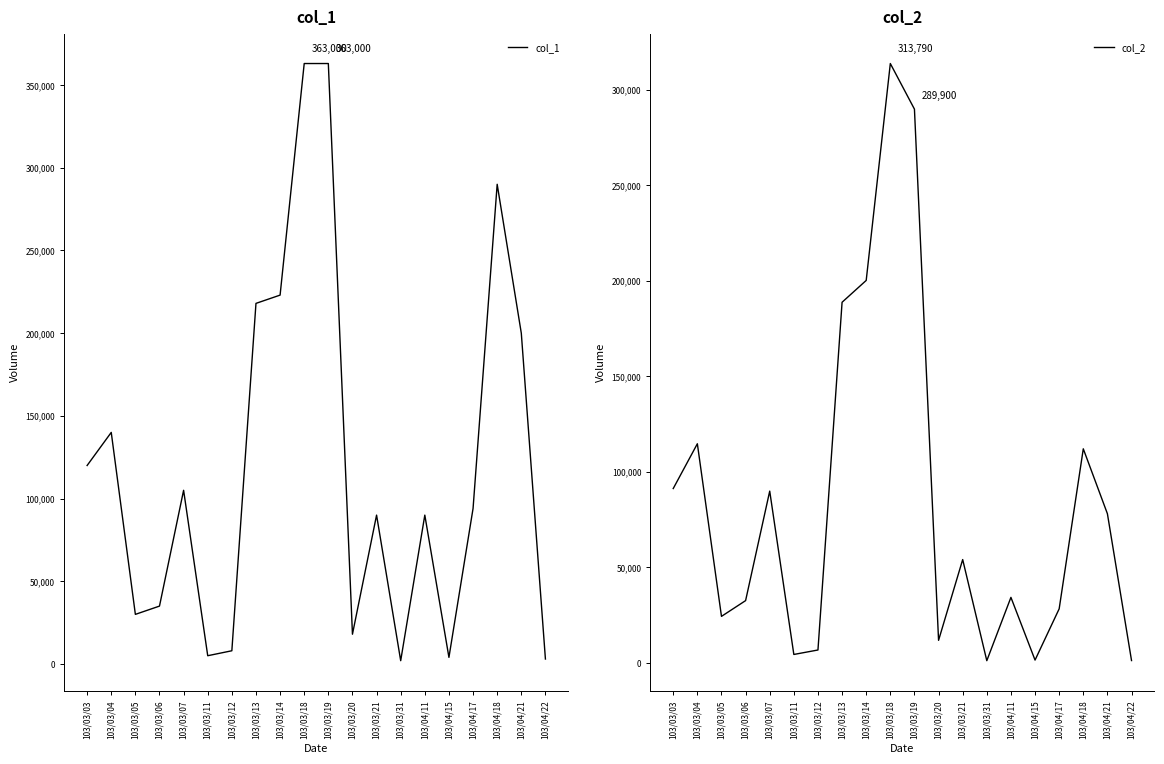

What is the label of the 11th point from the right?

103/03/18